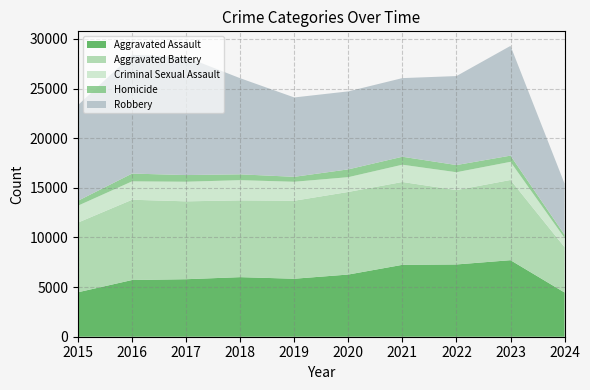

Which has a higher value, 2016 or 2019?

2019